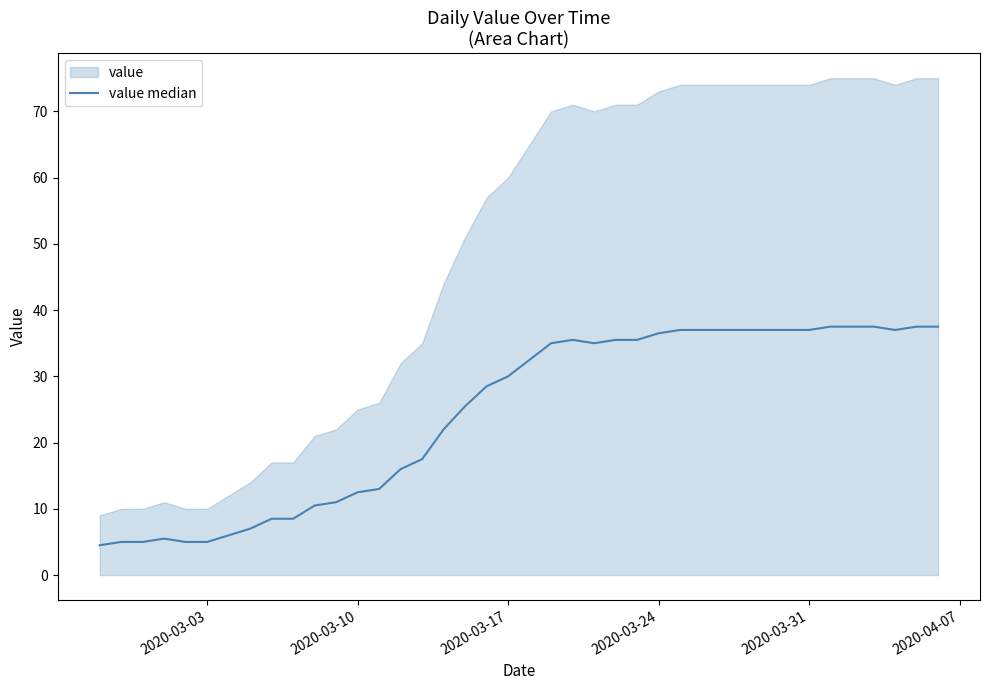

The chart shows a value of 58.6 at 35. True or false?

False